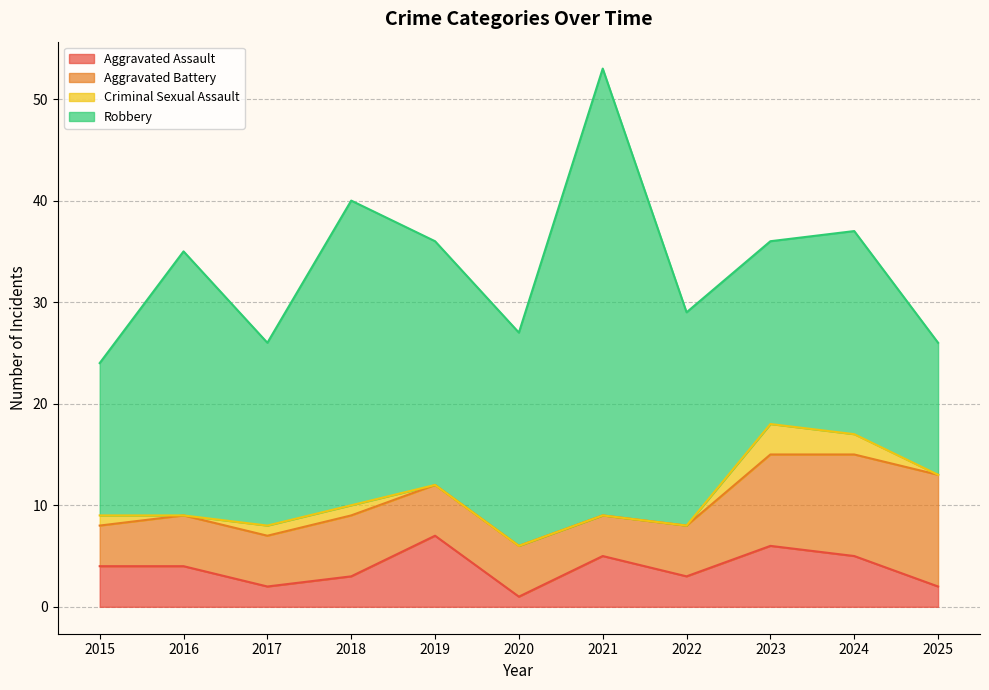

At which category is the sum across all series the highest?

2021